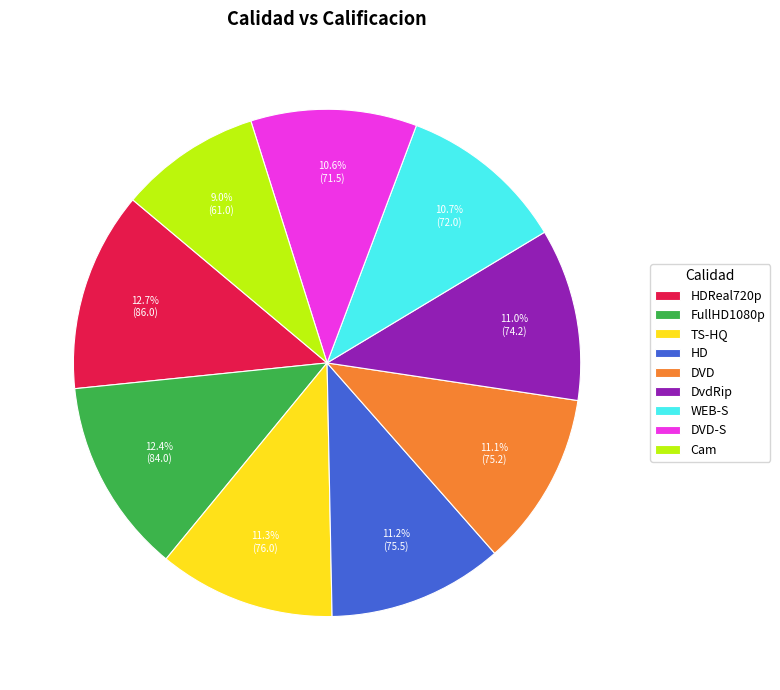

True or false: HDReal720p accounts for 13% of the total.

True